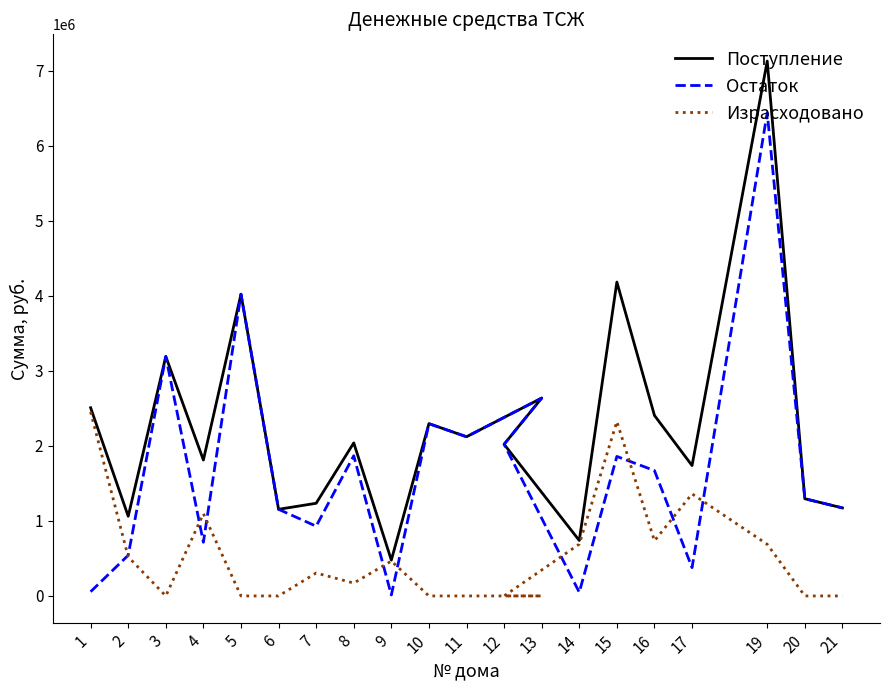

At 20, list the series in order from largest to smallest.

Поступление, Остаток, Израсходовано